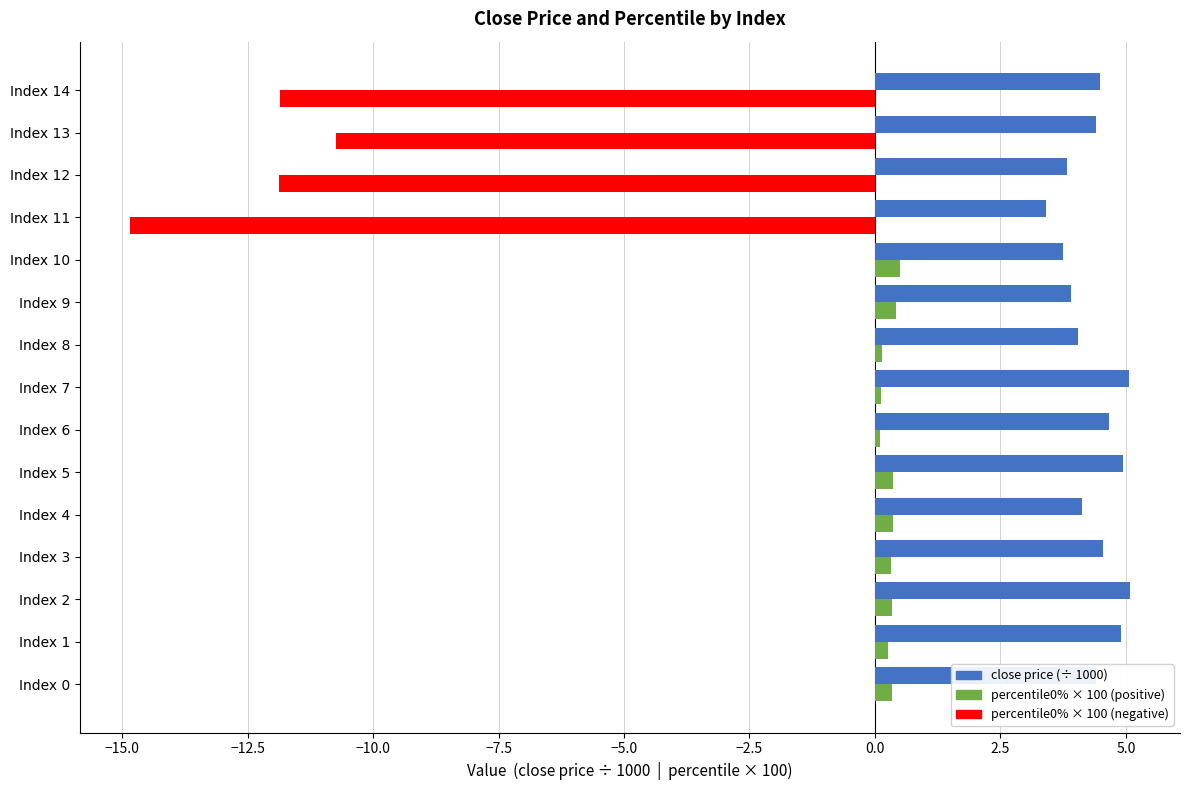

What is the greatest value displayed?

5.1